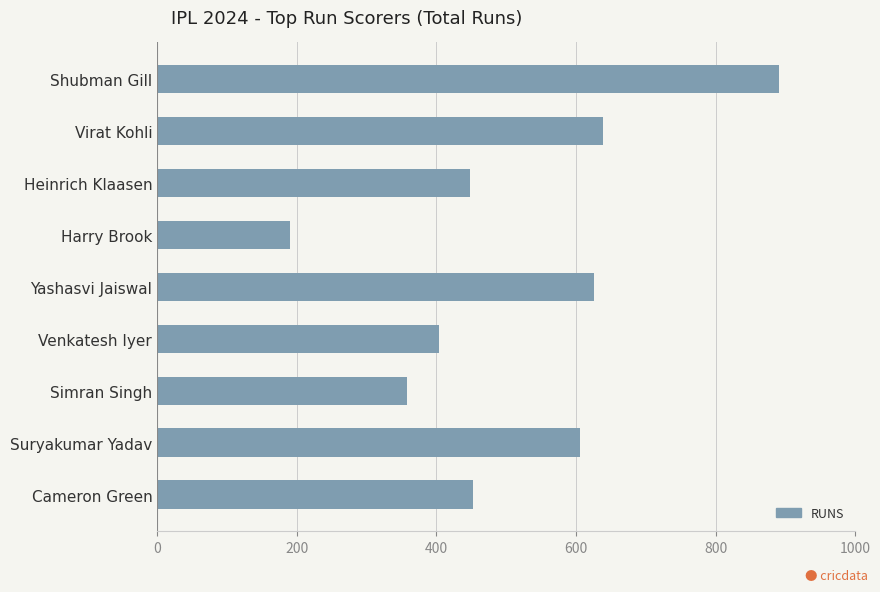

Approximately how many times larger is the value at Heinrich Klaasen compared to Venkatesh Iyer?

1.1